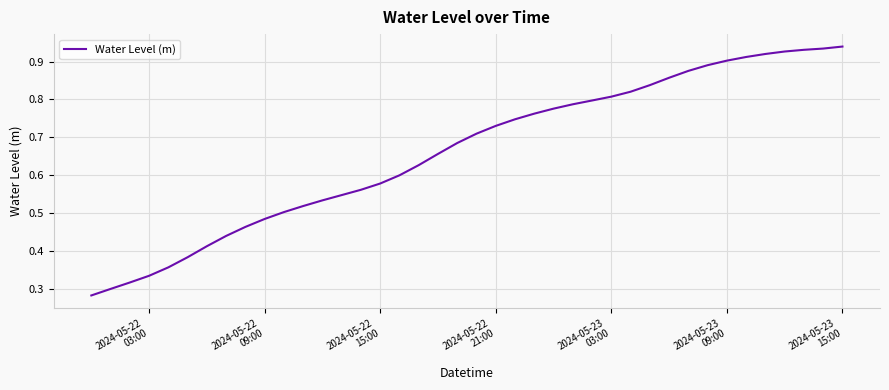

True or false: there are more than 2 points higher than both neighbors.

False